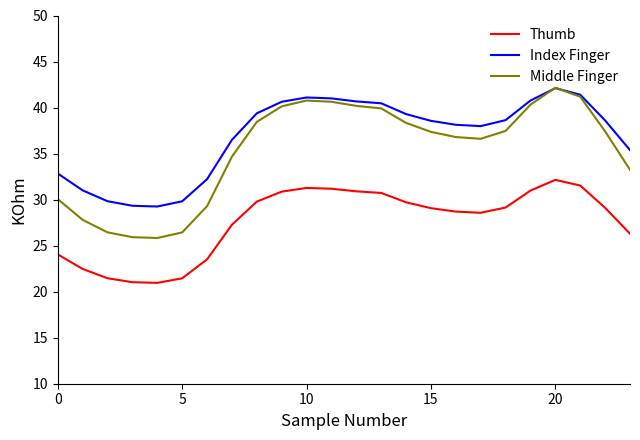

What is the lowest value of the Middle Finger series?

25.8